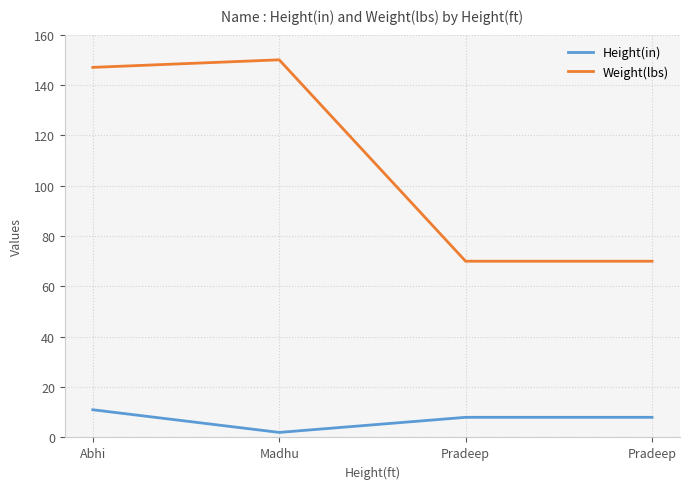

How many distinct data groups are displayed?

2